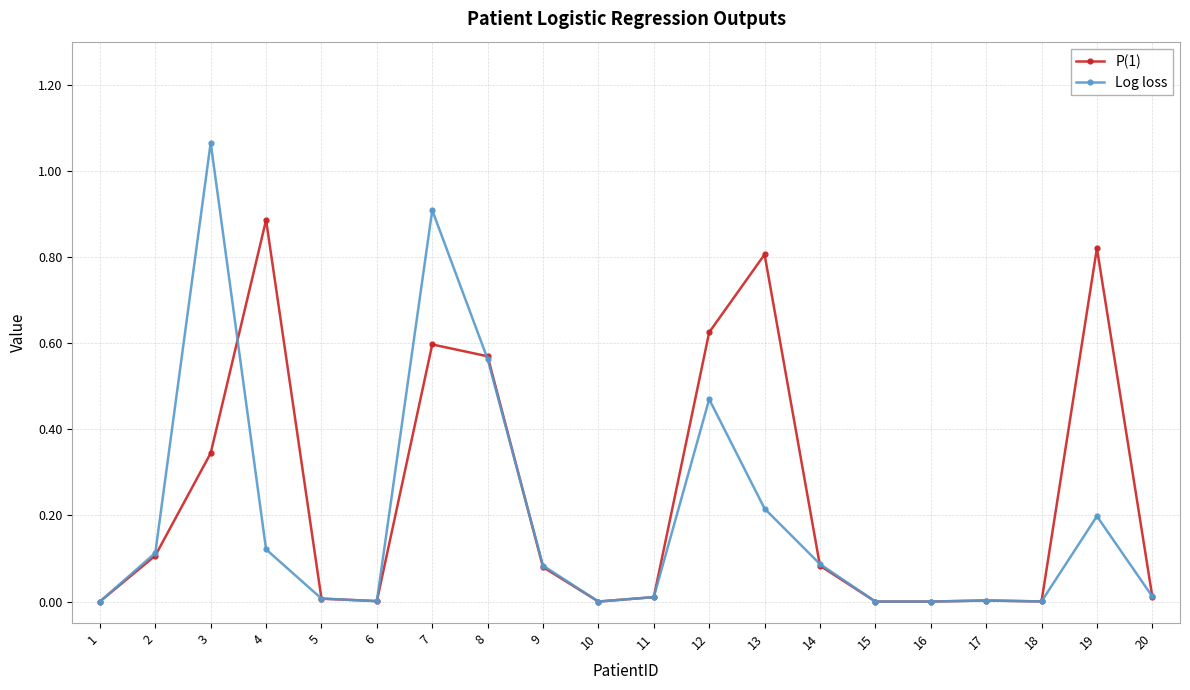

True or false: P(1) has a value of 0.0 at 20.

True